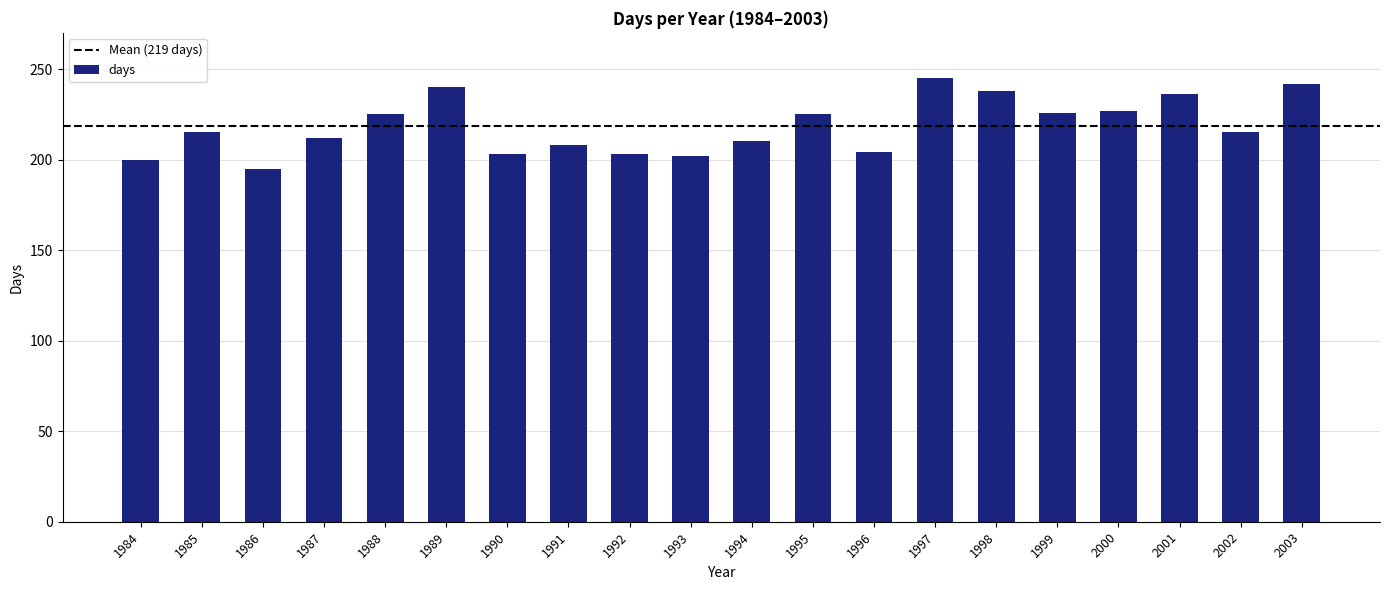

Which has a higher value, 1995 or 1986?

1995